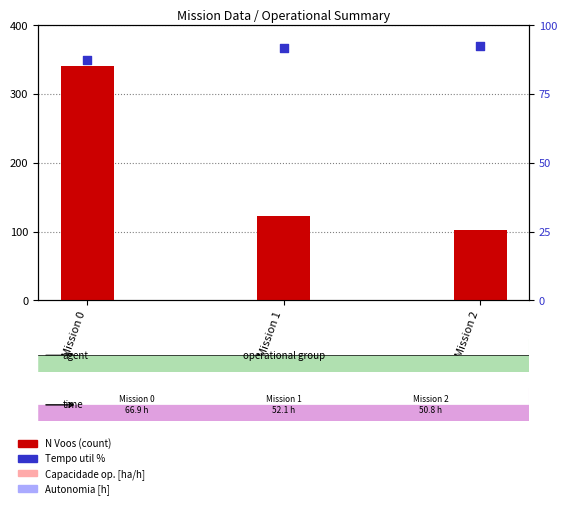

What is the total value across all series at Mission 0?

428.5